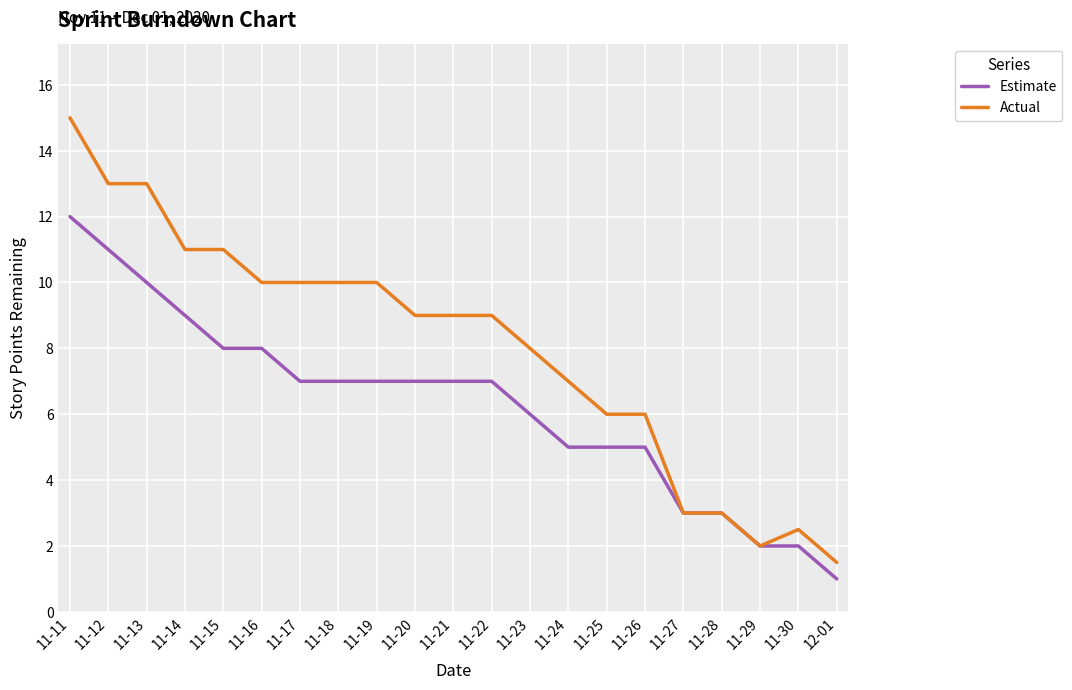

The Estimate series shows 3.3 at 11-30. True or false?

False